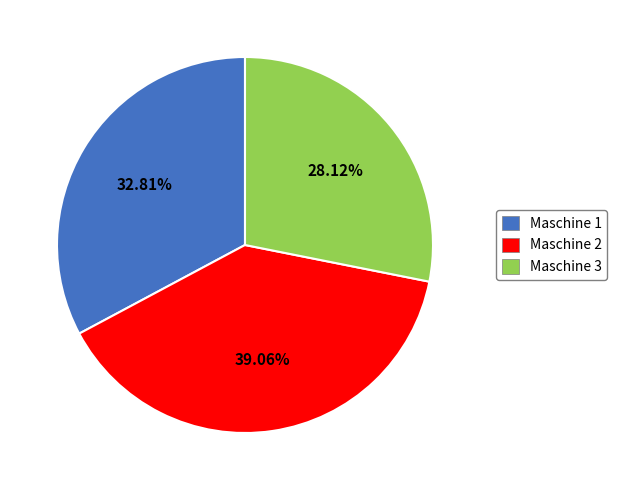

Which has a higher value, Maschine 2 or Maschine 3?

Maschine 2